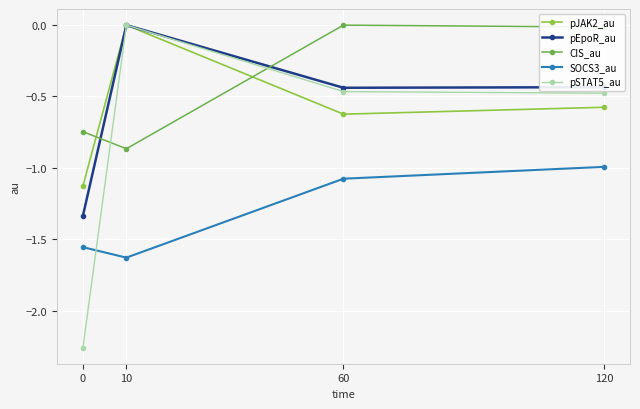

What is the difference between the highest and lowest values at 10?

1.6